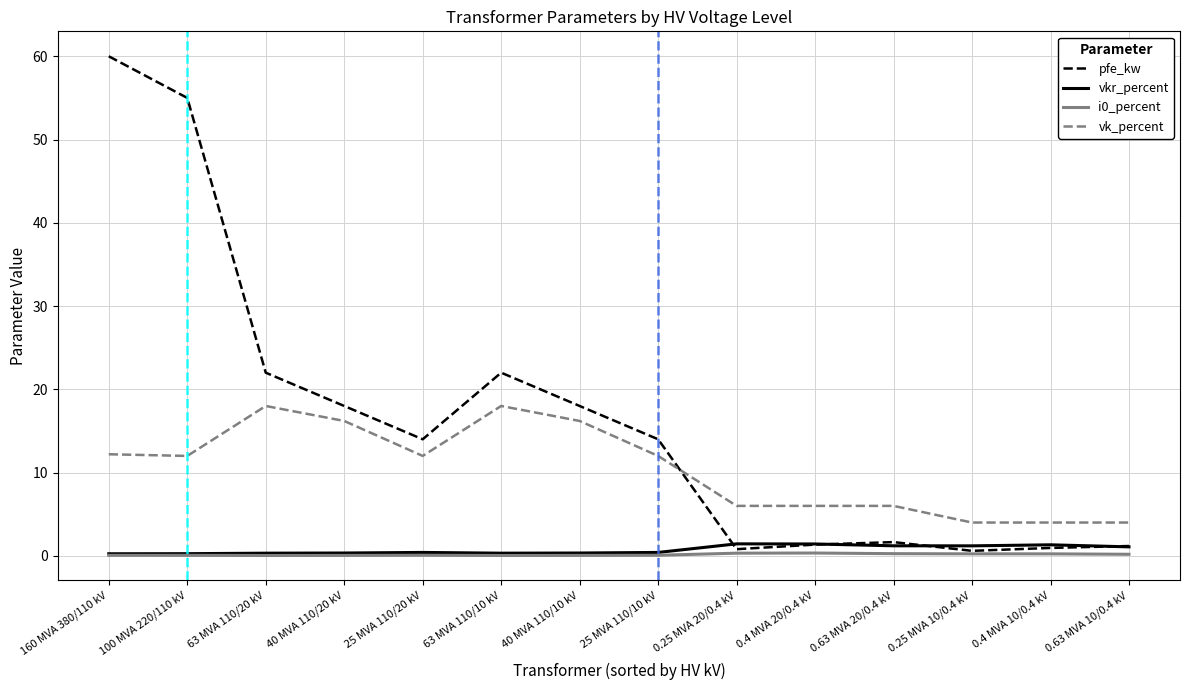

Which series has the widest spread of values?

pfe_kw